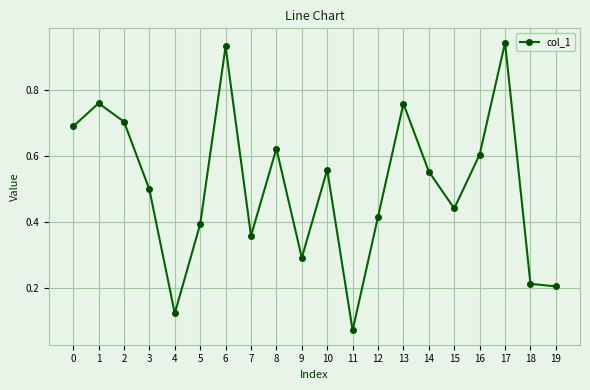

Does the chart have visible grid lines?

Yes